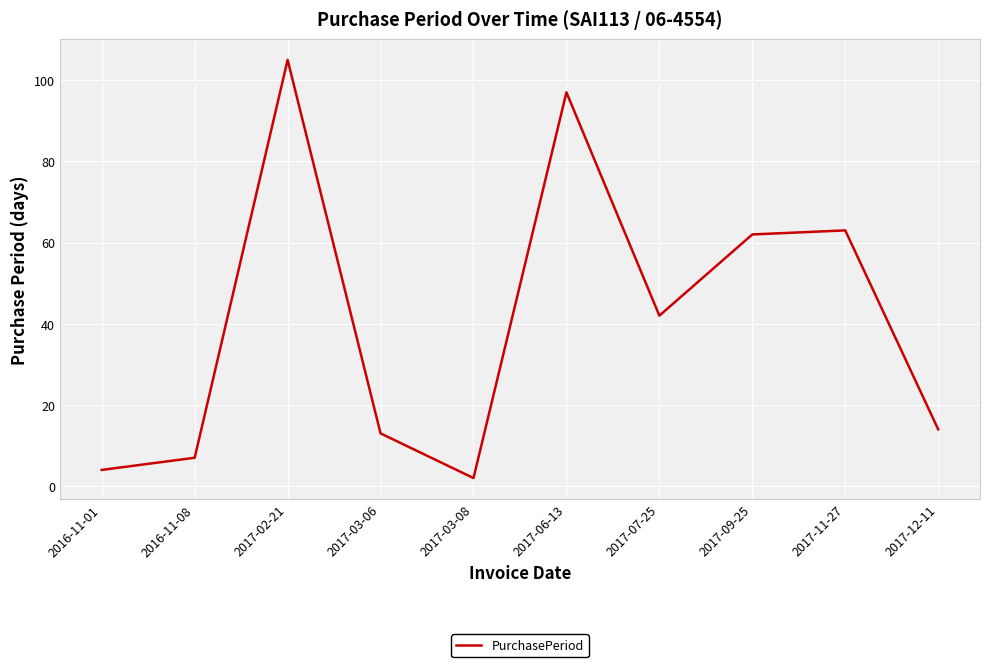

Which has a higher value, 2017-03-08 or 2017-06-13?

2017-06-13